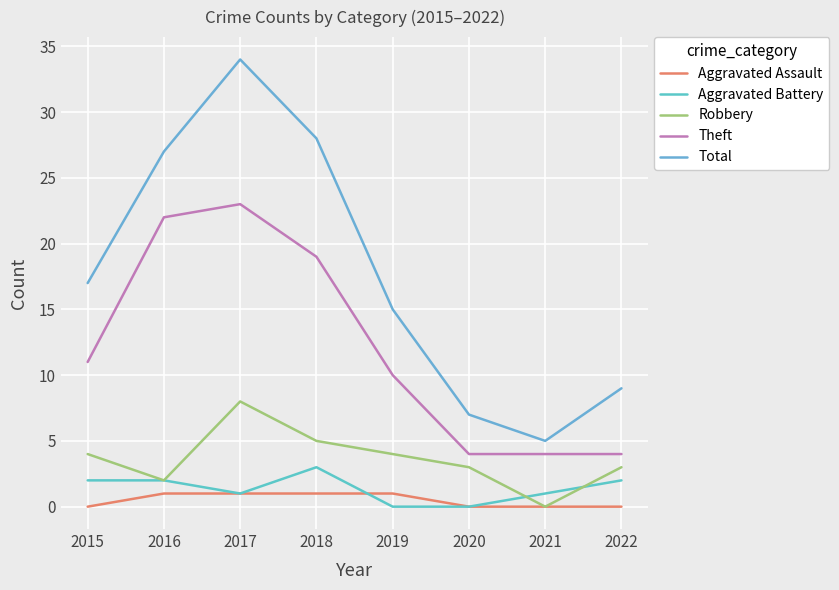

How many lines are shown in the chart?

5